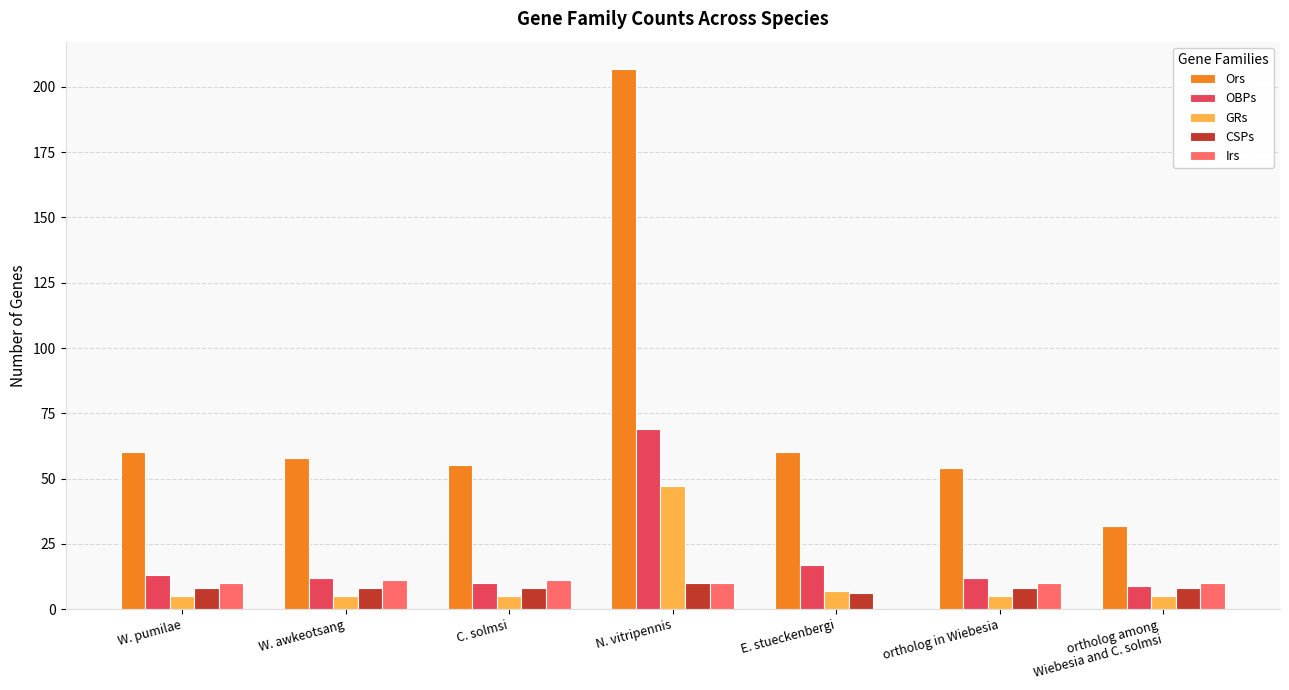

The value of Irs at E. stueckenbergi is -8. True or false?

False